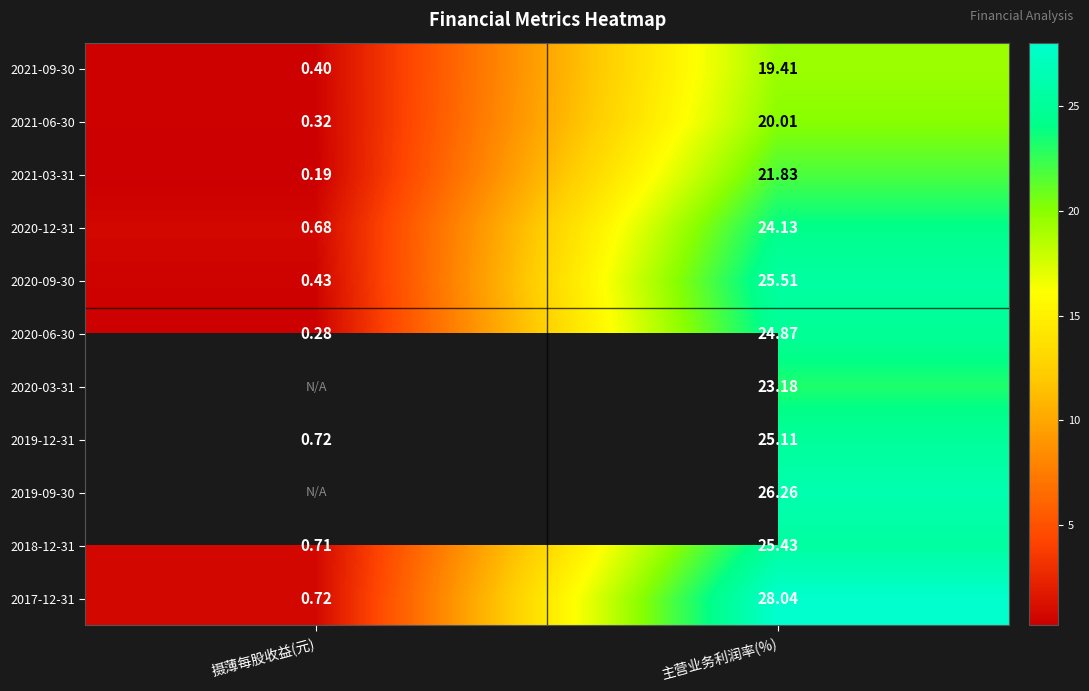

Rank the series at 主营业务利润率(%) from highest to lowest value.

2017-12-31, 2019-09-30, 2020-09-30, 2018-12-31, 2019-12-31, 2020-06-30, 2020-12-31, 2020-03-31, 2021-03-31, 2021-06-30, 2021-09-30